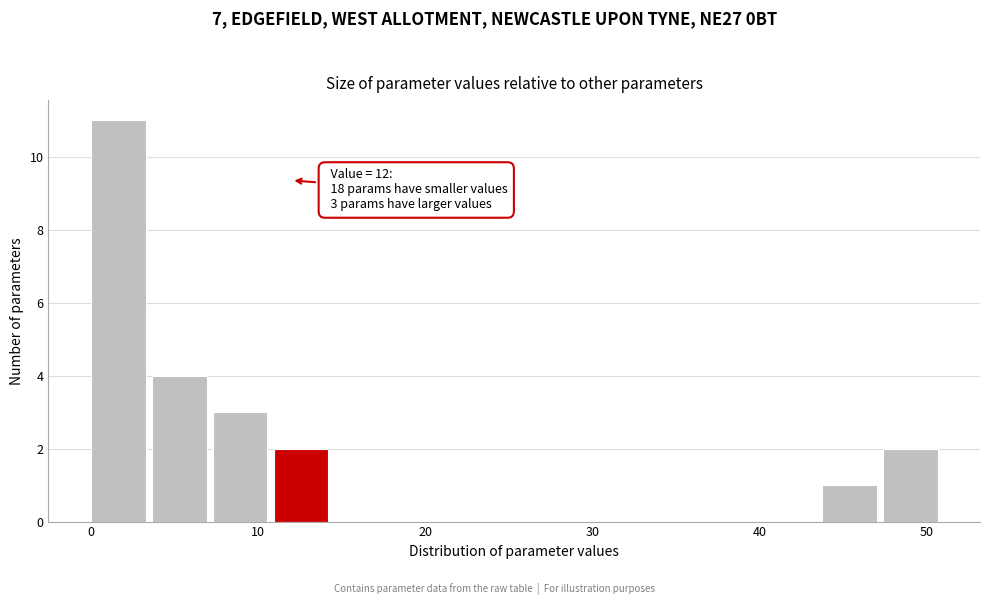

Read against the x-axis, roughly where is the centre of the tallest bar?

2